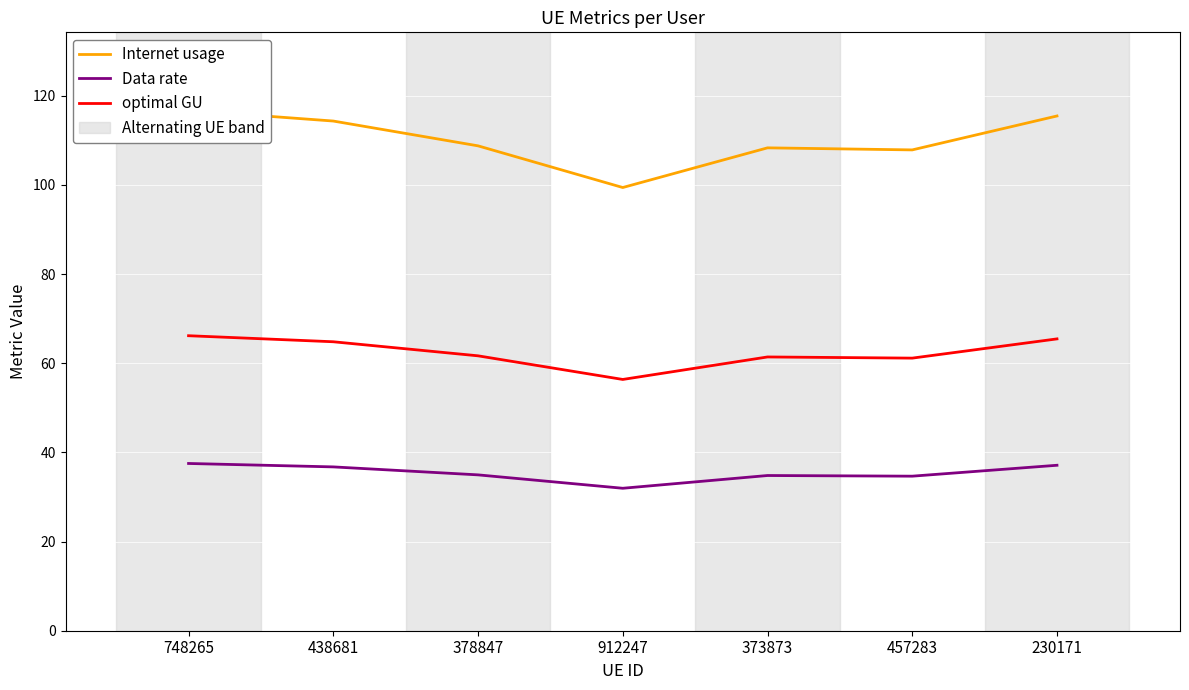

Which series has the largest range (max minus min)?

Internet usage